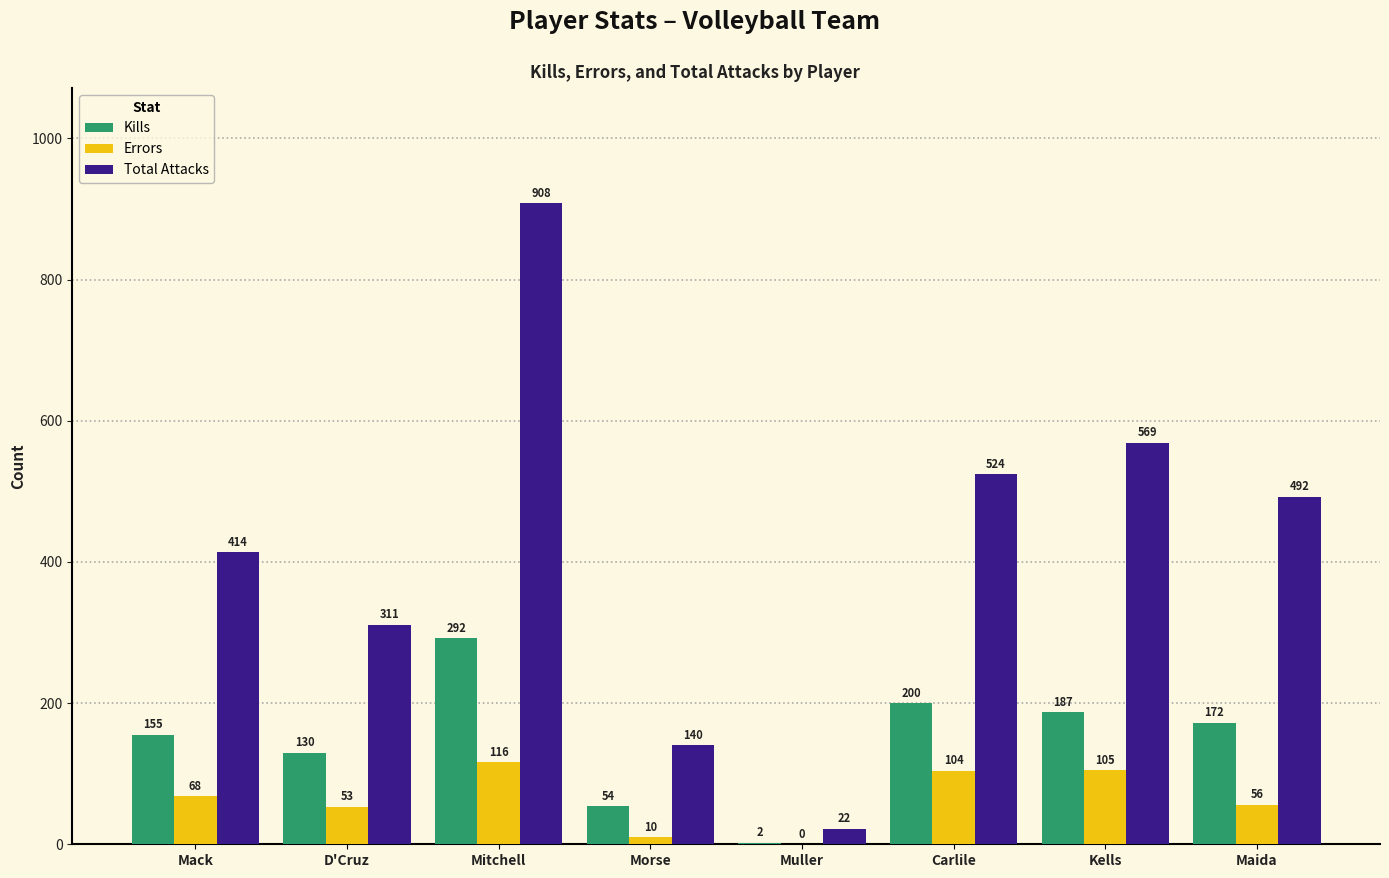

What is the sum of all Kills values?

1192